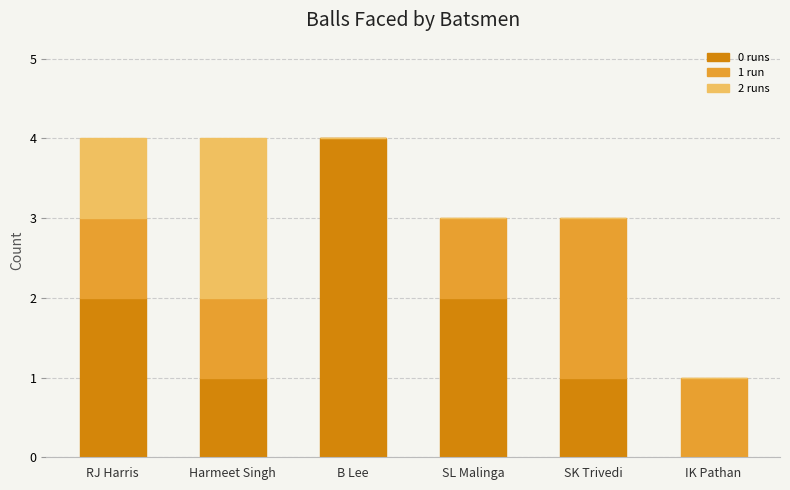

Read the 0 runs value at B Lee.

4